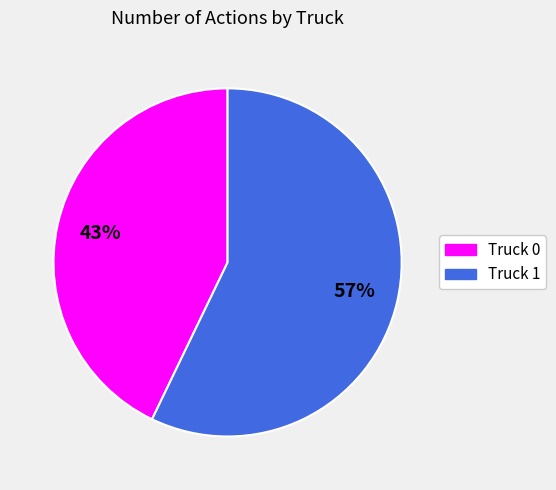

To the nearest percent, what is the difference between the largest and smallest slice percentages?

14%